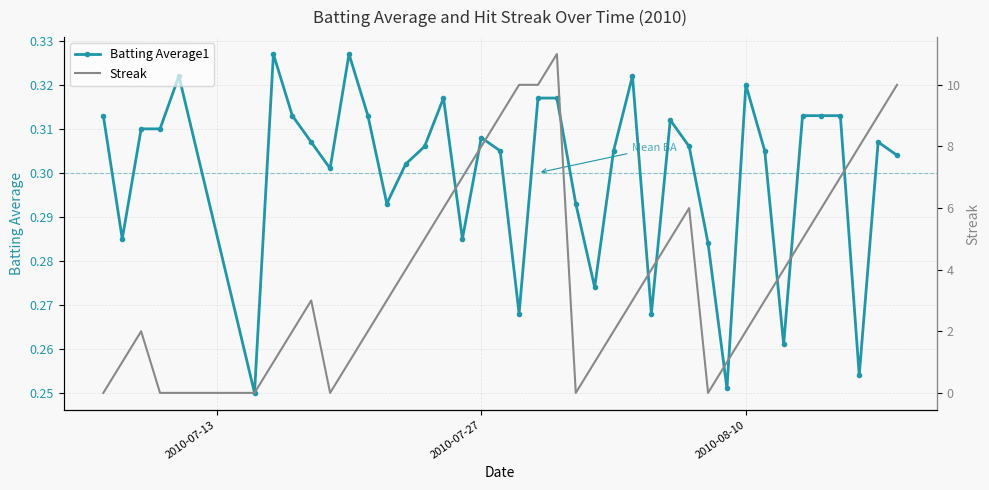

True or false: Batting Average1 has more than 1 interior local peaks.

True